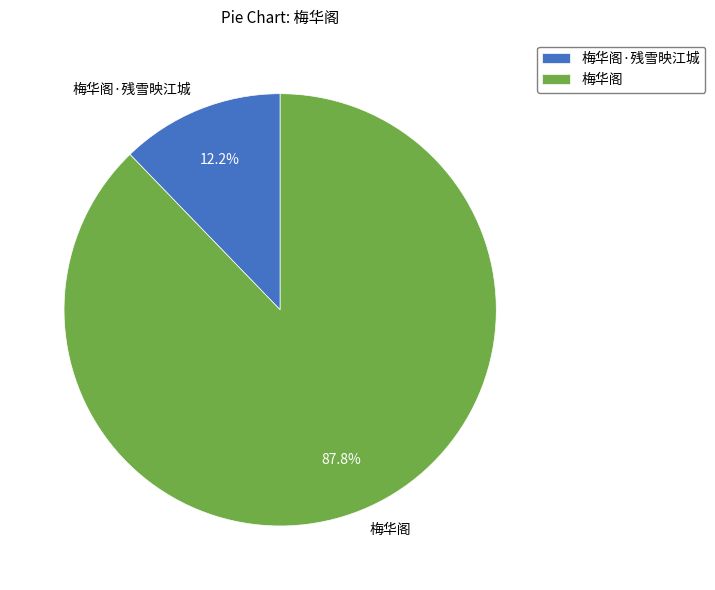

Is 梅华阁 the majority of the pie?

Yes